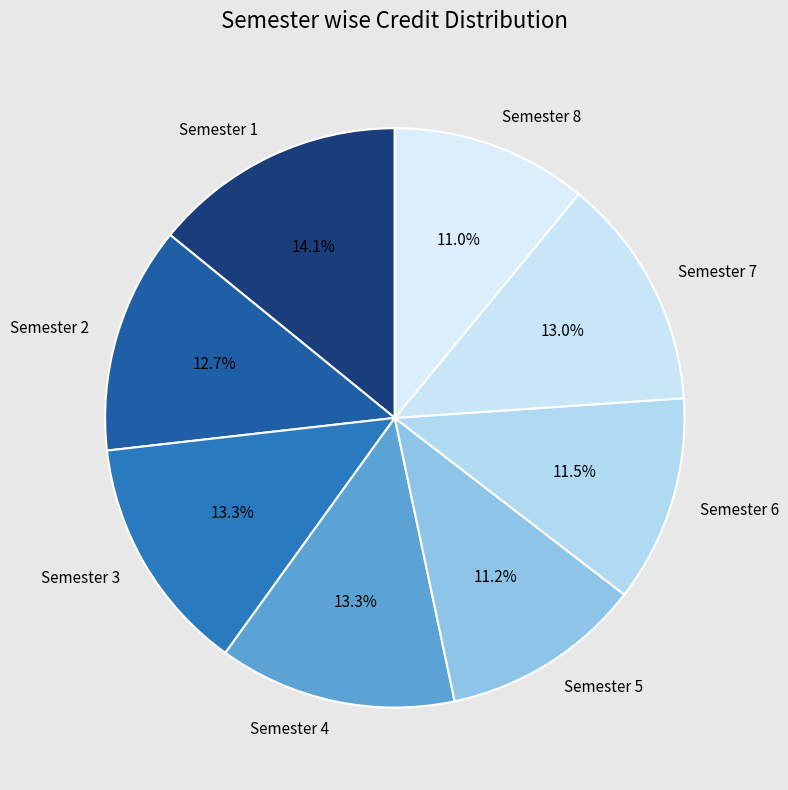

Which slice is the largest?

Semester 1